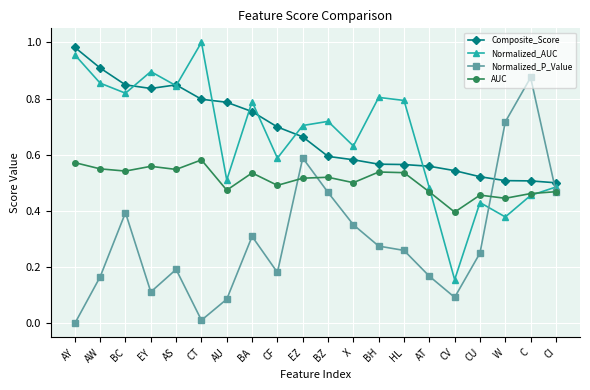

Is this an area chart (filled region under the line)?

No